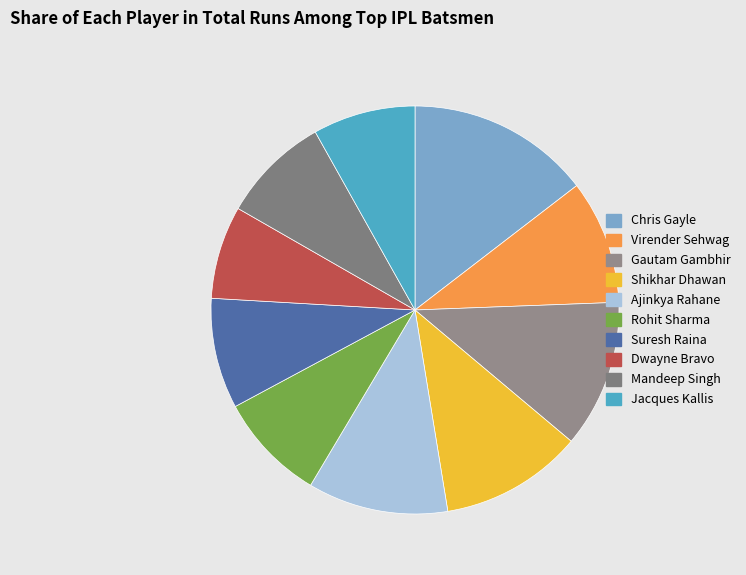

How many segments does this pie chart have?

10